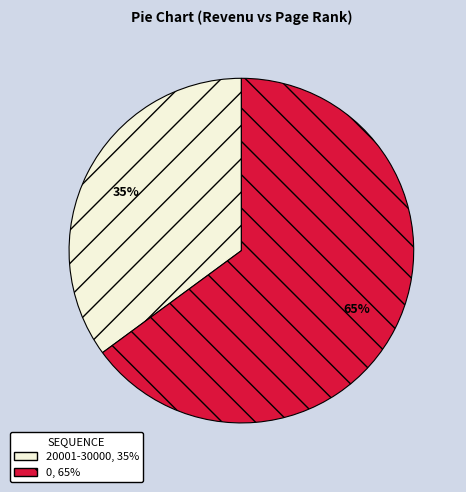

True or false: 20001-30000 accounts for 35% of the total.

True